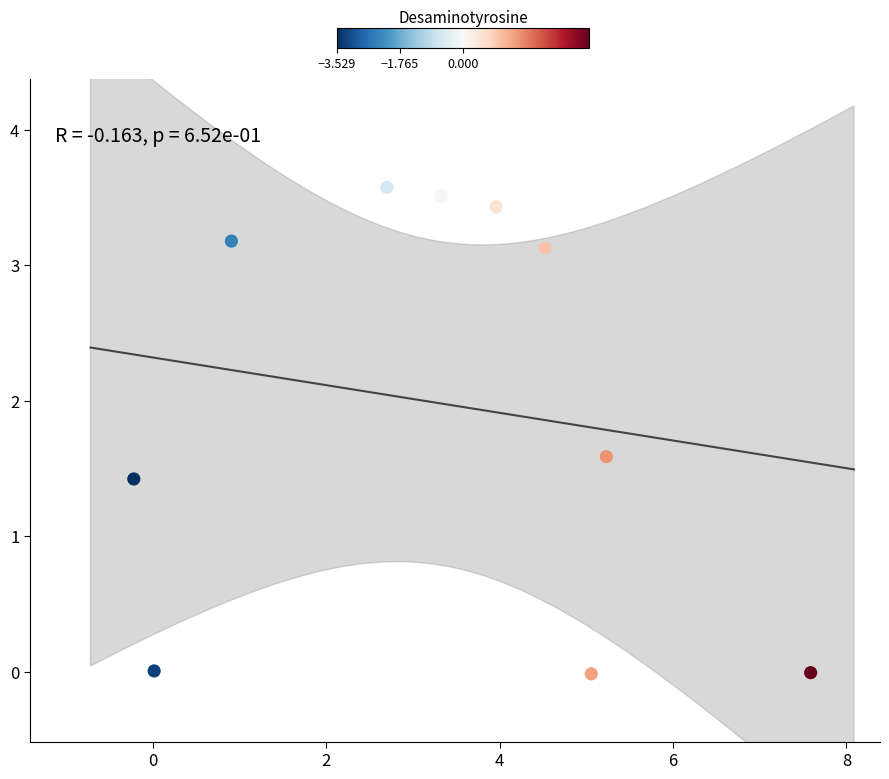

What Y value in the scatter plot is closest to 1?

1.4